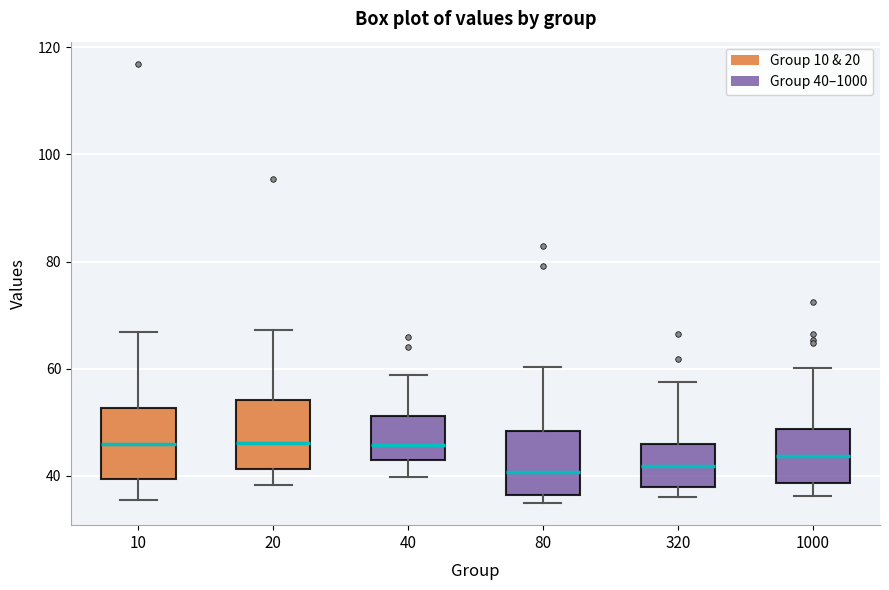

Where is the upper edge of the box at x = 10 on the y-axis? The values are not printed on the chart, so give them approximately, as read against the axis.

52